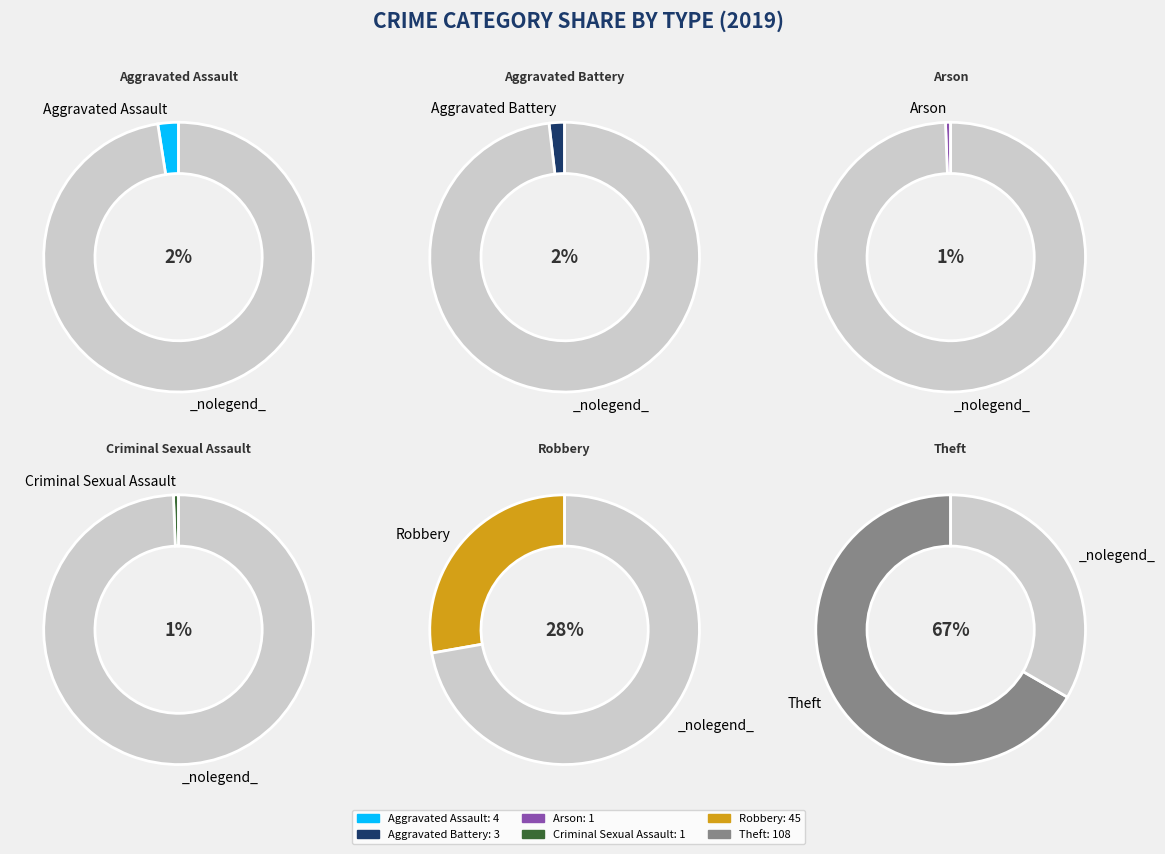

The Robbery slice represents 20% of the pie. True or false?

False